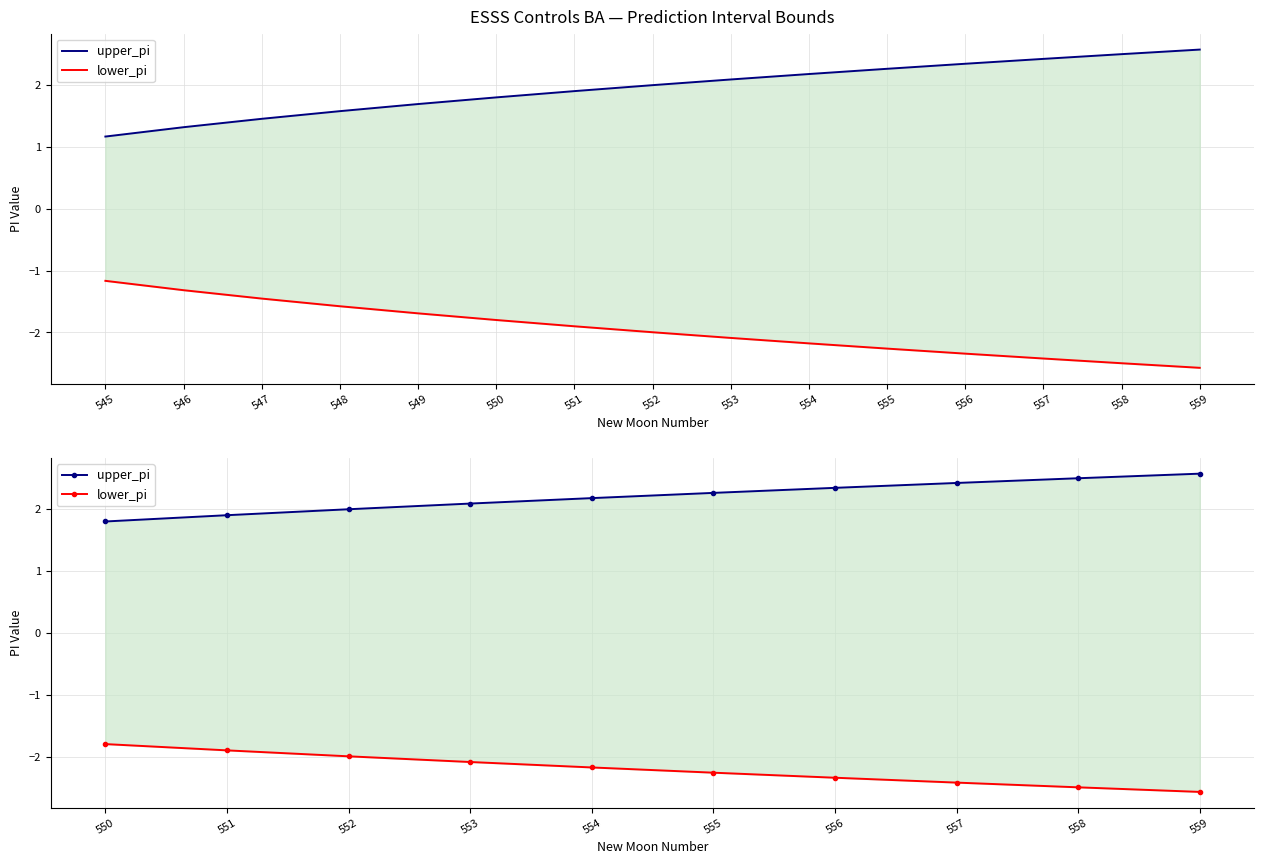

True or false: lower_pi has more than 1 points higher than both neighbors.

False